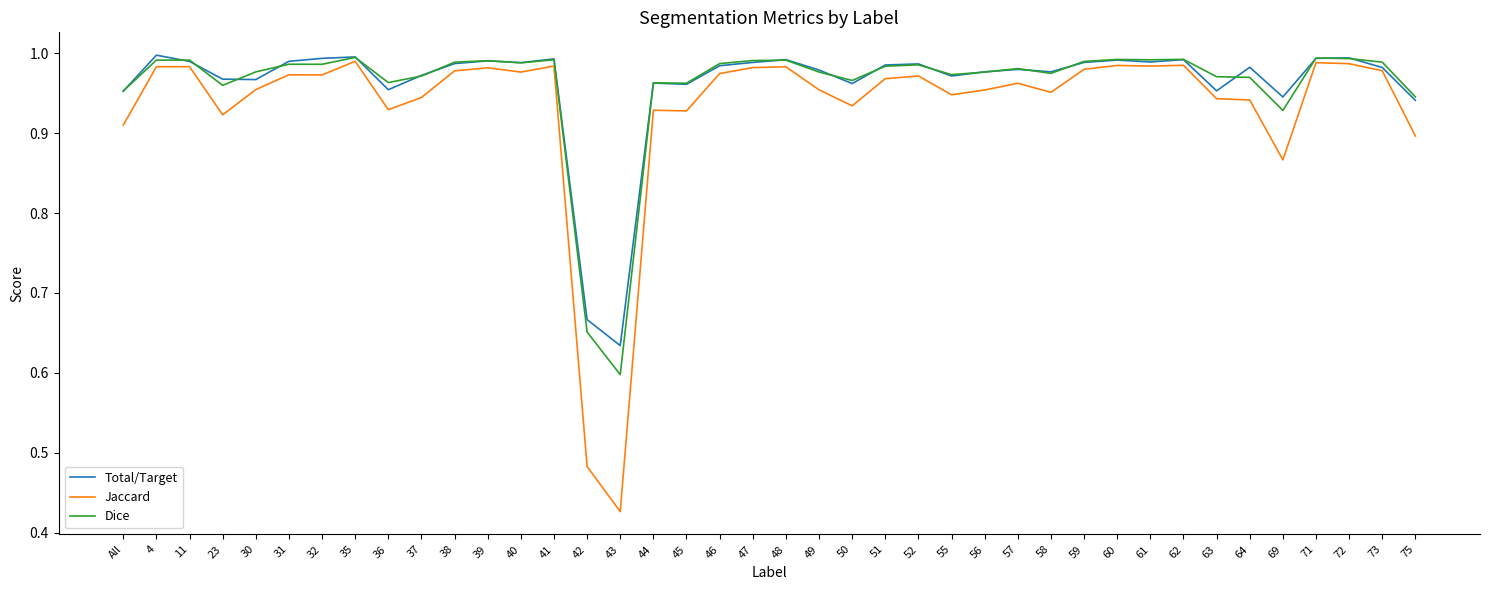

What is the sum of the Dice values at 52 and 43?

1.6